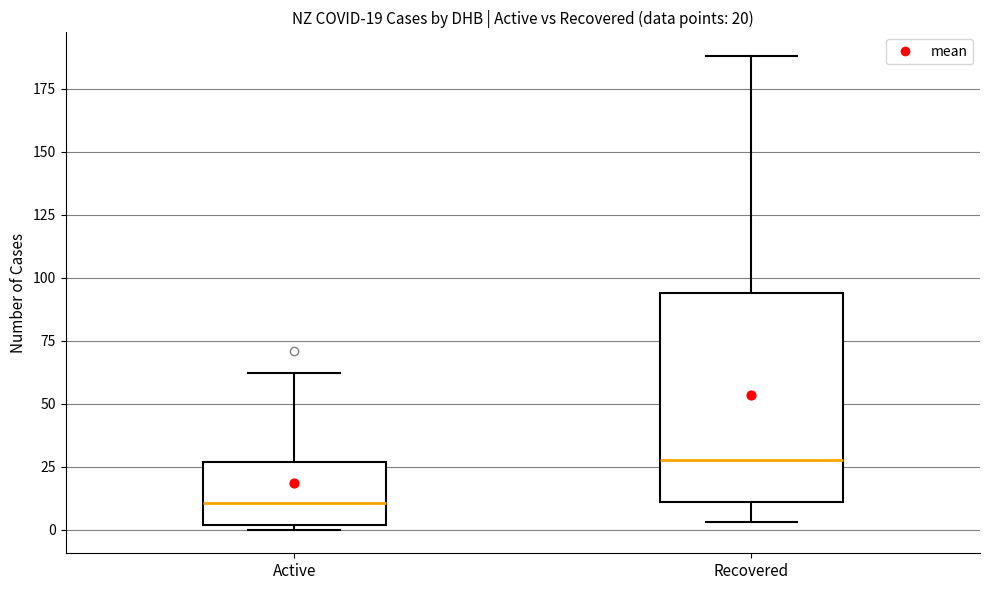

Which box's median line is the lowest?

Active